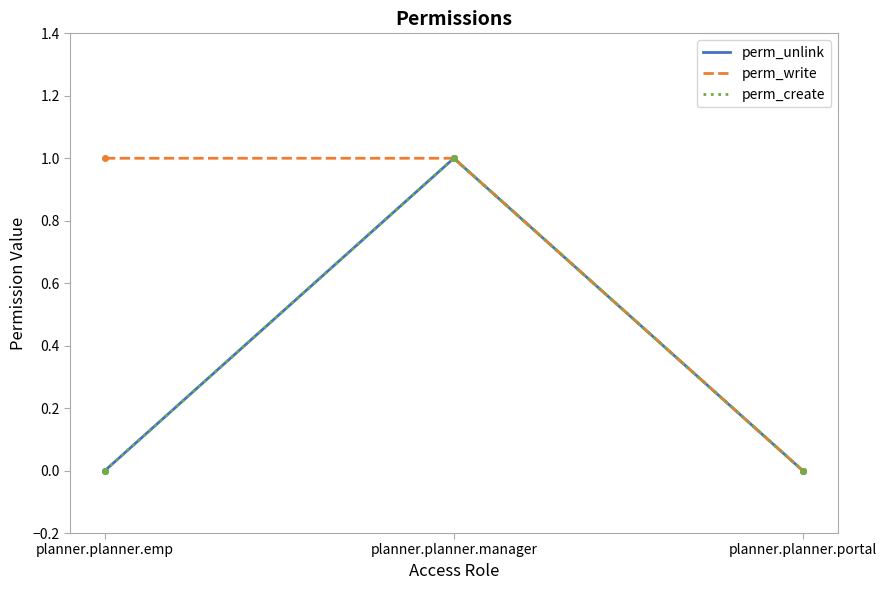

Does the chart display data point markers on the line(s)?

No